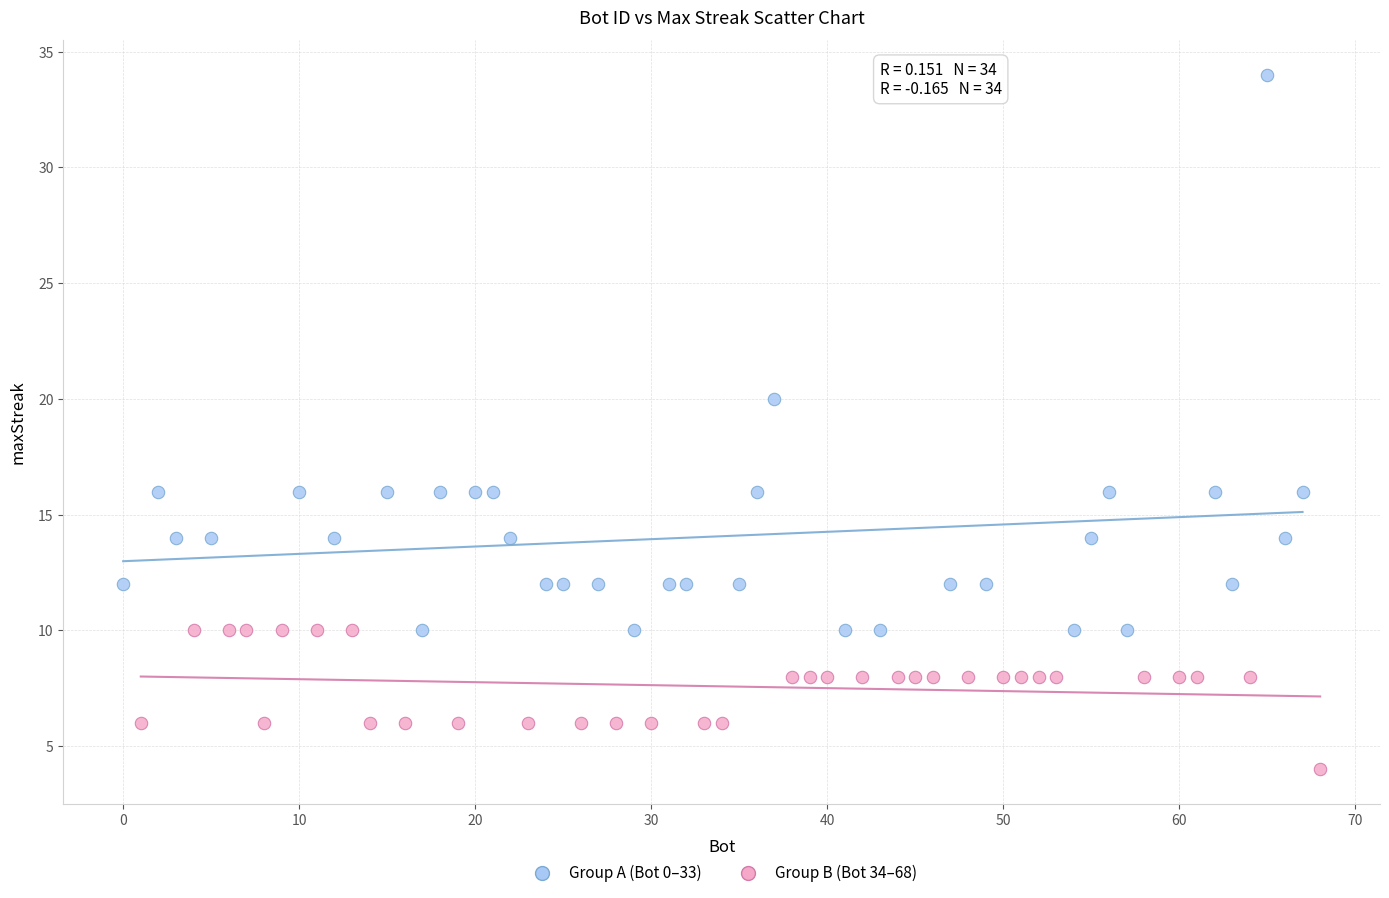

Which series reaches the maximum Y coordinate?

Group A (Bot 0–33)